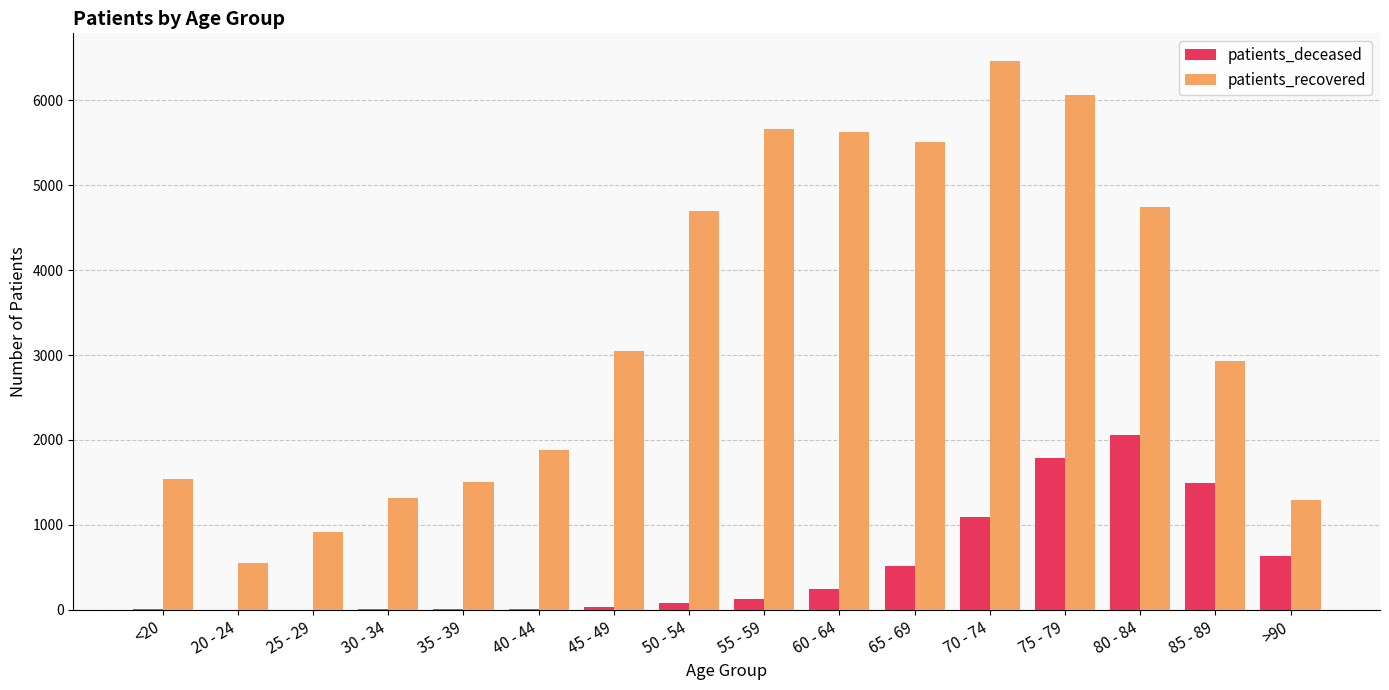

At which category is the sum across all series the highest?

75 - 79